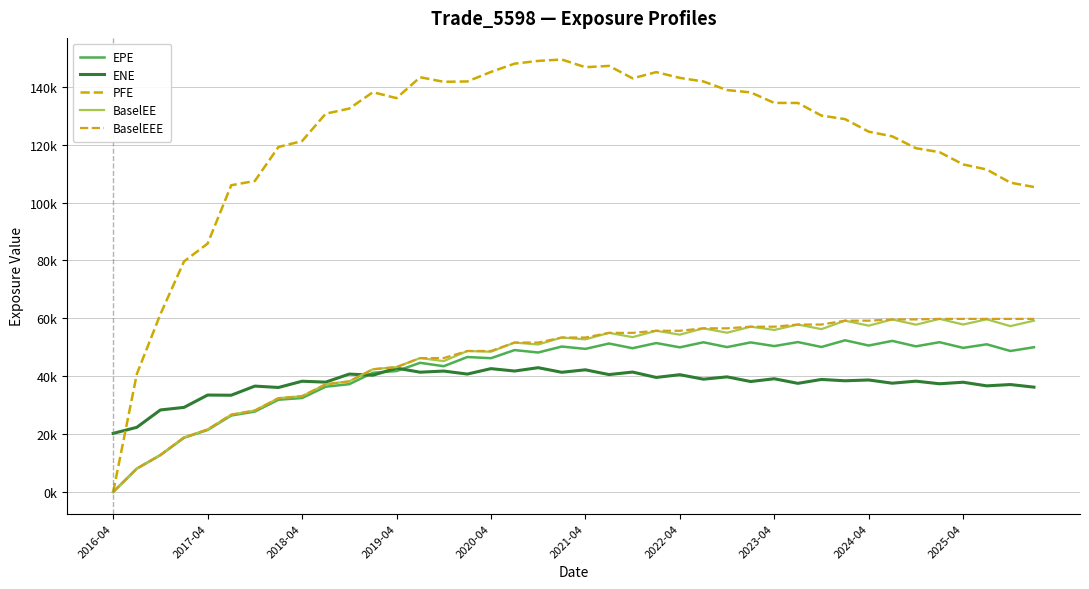

At which category does BaselEE reach its first local peak?

13